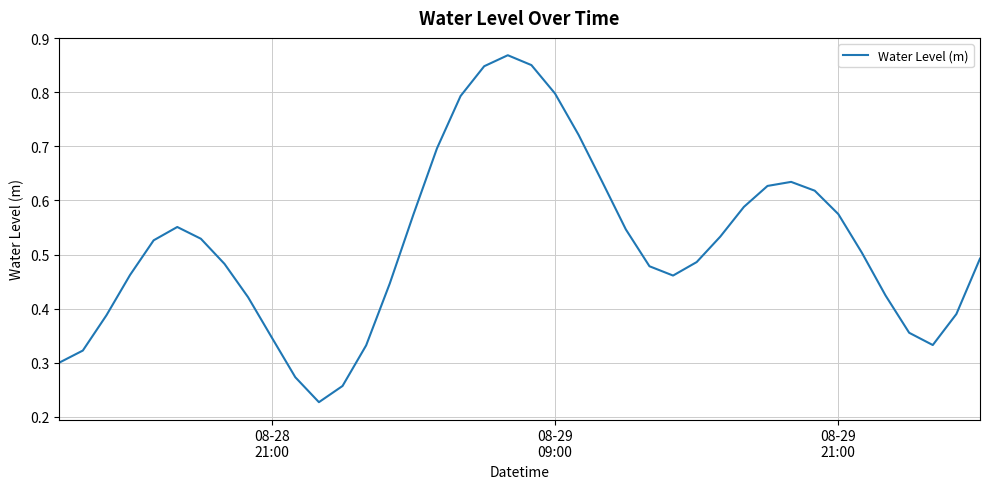

Reading right to left, what are all the values shown in this chart?

0.5	0.4	0.3	0.4	0.4	0.5	0.6	0.6	0.6	0.6	0.6	0.5	0.5	0.5	0.5	0.5	0.6	0.7	0.8	0.9	0.9	0.8	0.8	0.7	0.6	0.4	0.3	0.3	0.2	0.3	0.3	0.4	0.5	0.5	0.6	0.5	0.5	0.4	0.3	0.3